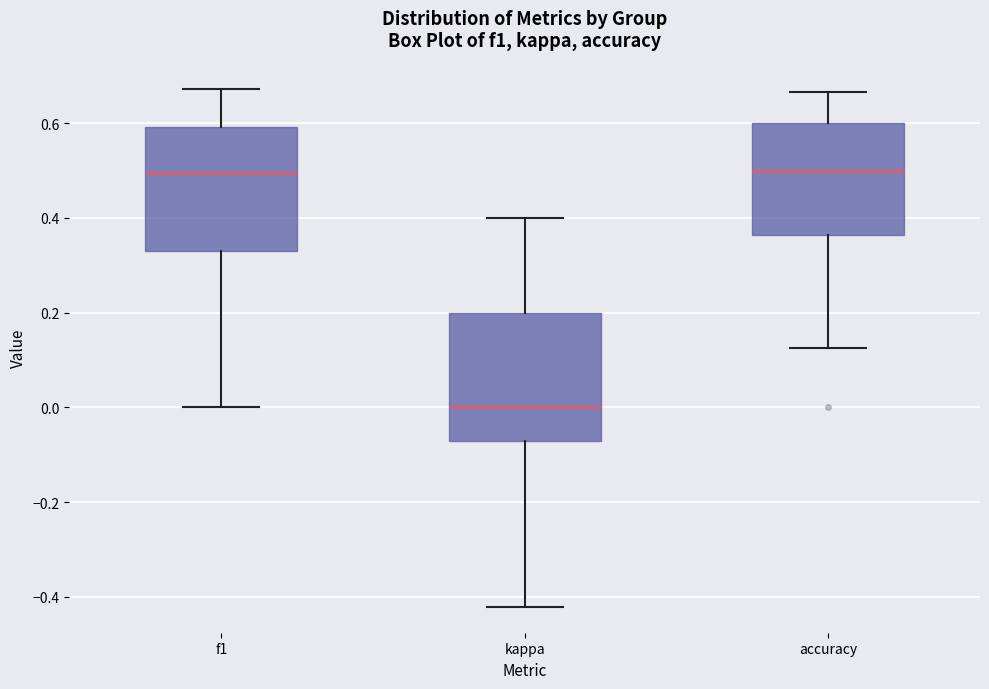

Reading left to right, transcribe this box plot: for each box, give where its median line is, the range the box spans, and where its two whiskers end, as read against the y-axis. The values are not printed on the chart, so give them approximately, as read against the axis.

f1: median 0.50, box 0.32 to 0.60, whiskers 0.00 to 0.68
kappa: median 0.00, box -0.06 to 0.20, whiskers -0.42 to 0.40
accuracy: median 0.50, box 0.36 to 0.60, whiskers 0.12 to 0.66